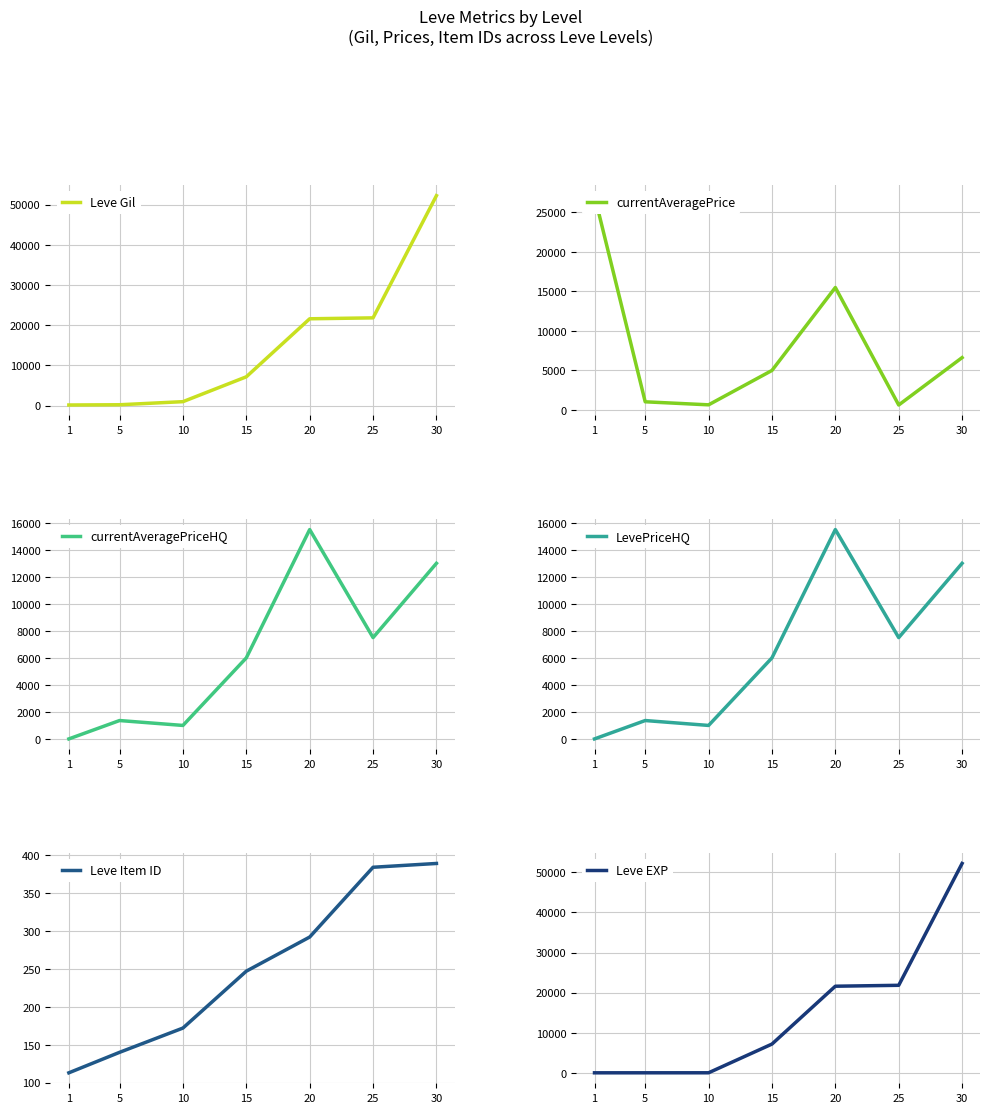

How many lines are shown in the chart?

6